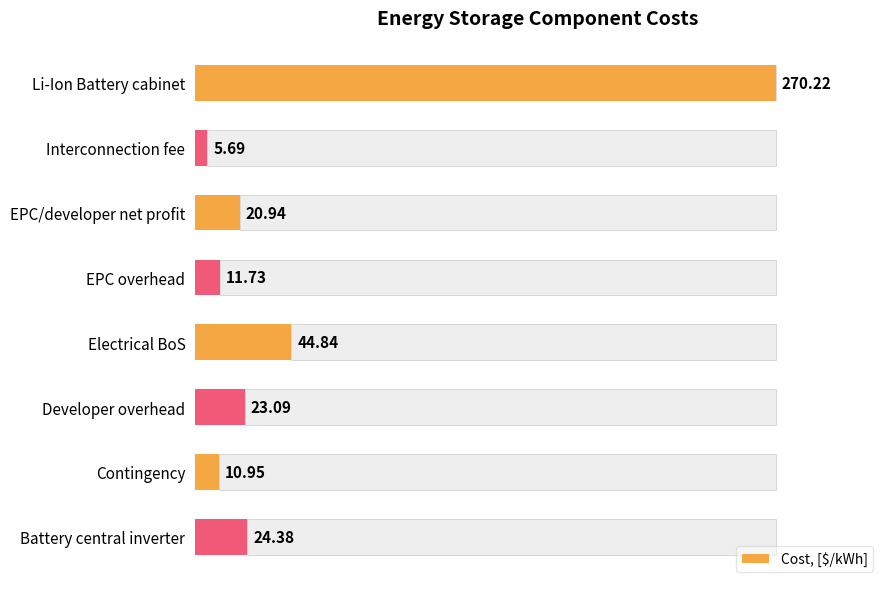

List the labels in order of value, largest first.

Li-Ion Battery cabinet, Electrical BoS, Battery central inverter, Developer overhead, EPC/developer net profit, EPC overhead, Contingency, Interconnection fee